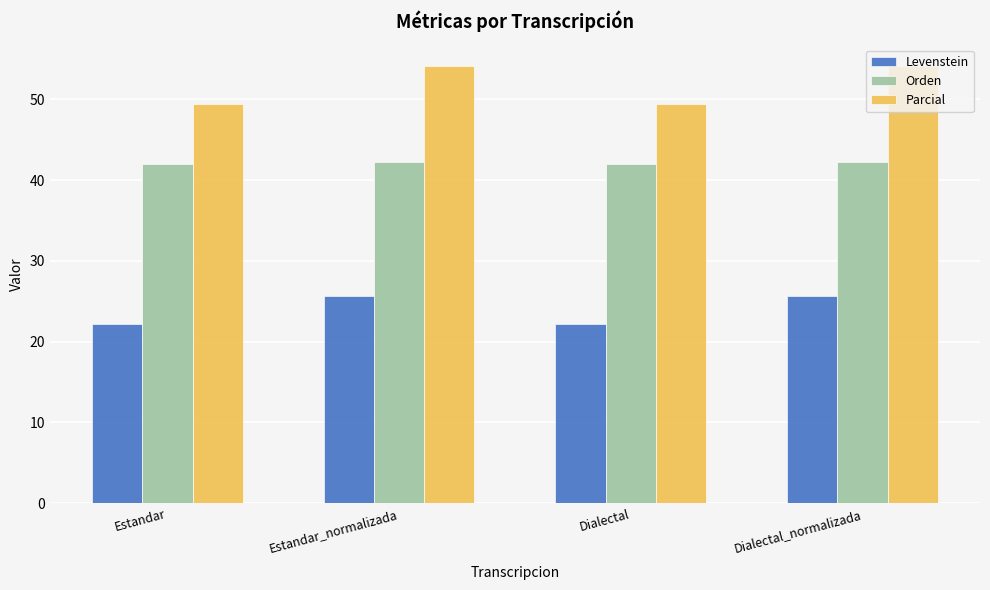

What is the spread (max minus min) of values at Estandar?

27.3